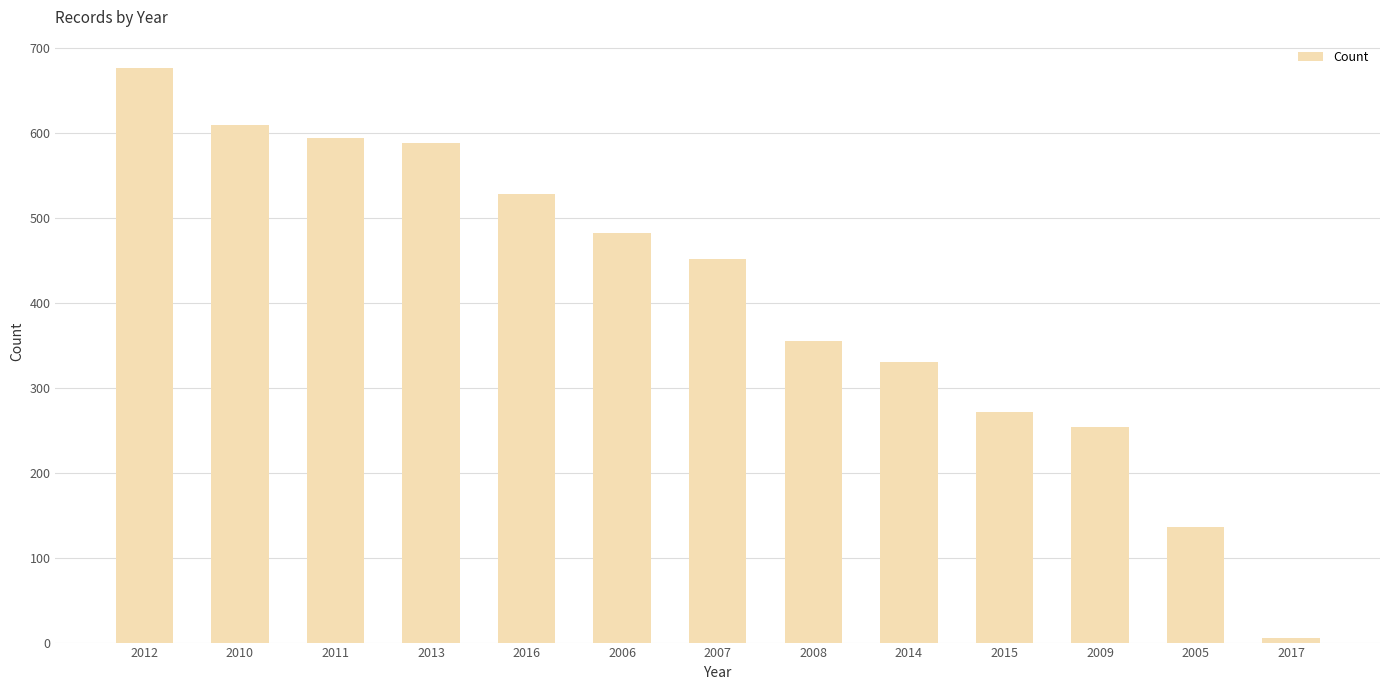

Which label corresponds to the smallest value in the chart?

2017